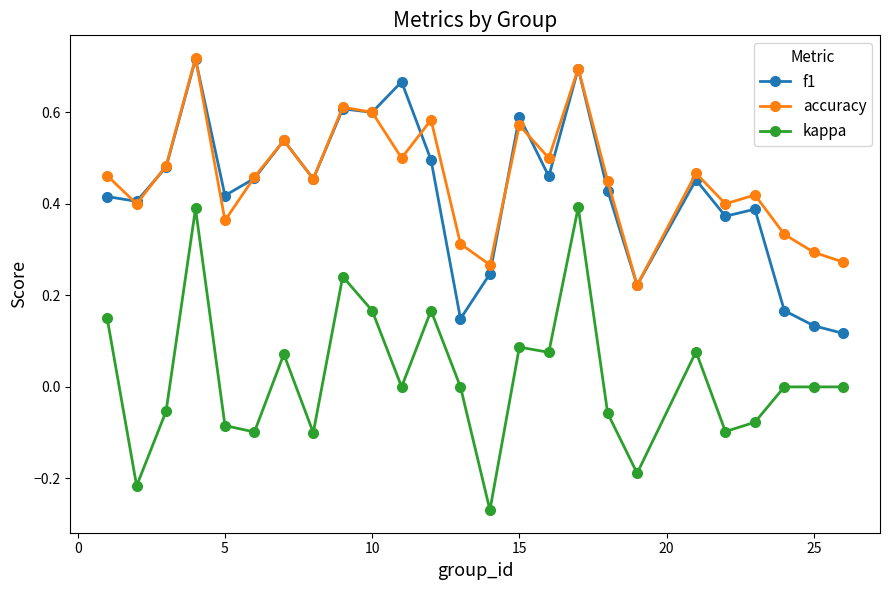

True or false: f1 and kappa intersect in this chart.

False